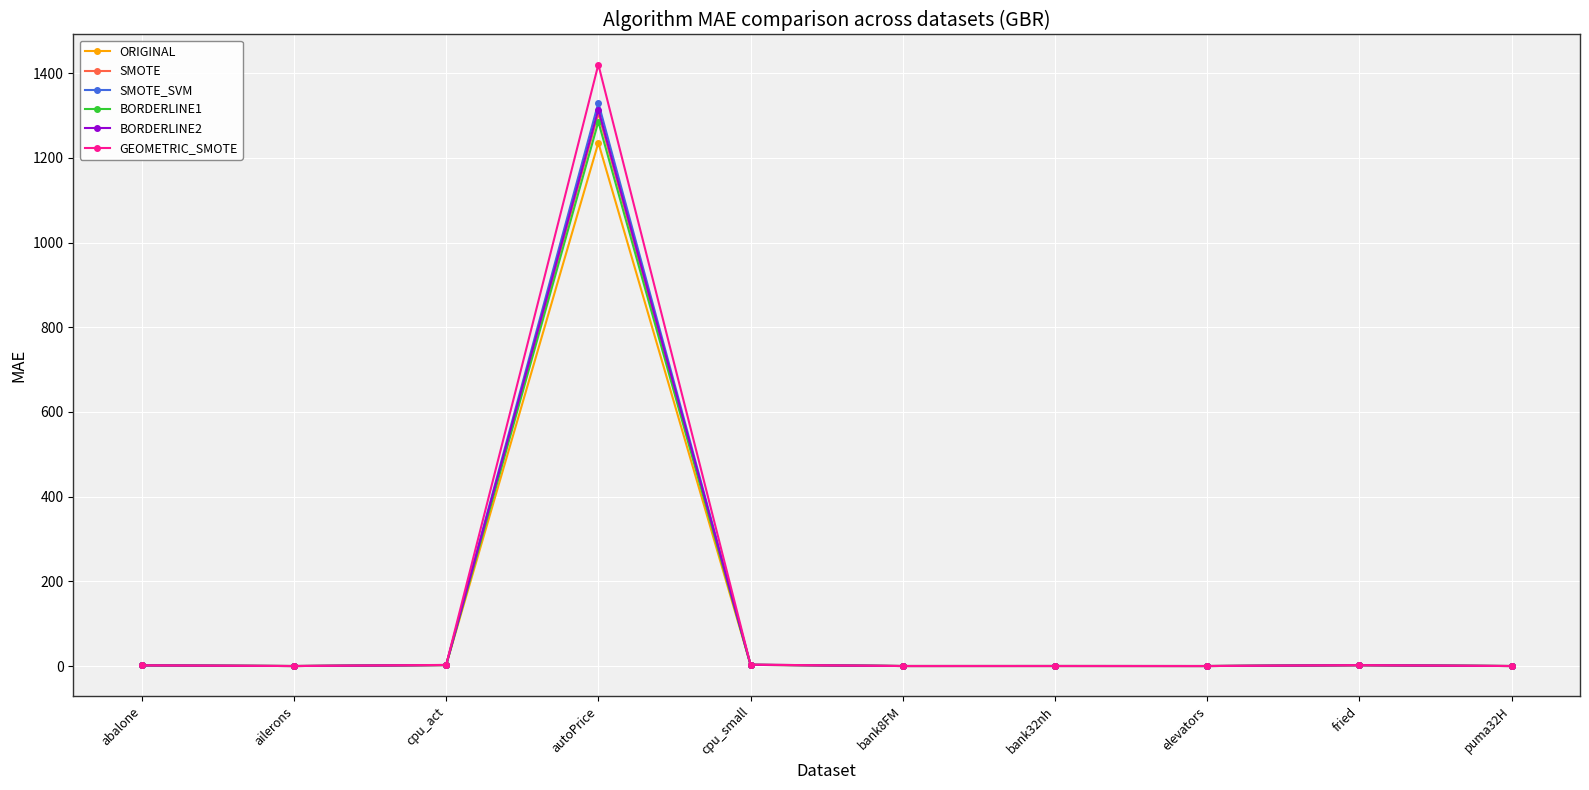

What is the label of the 1st point from the left?

abalone